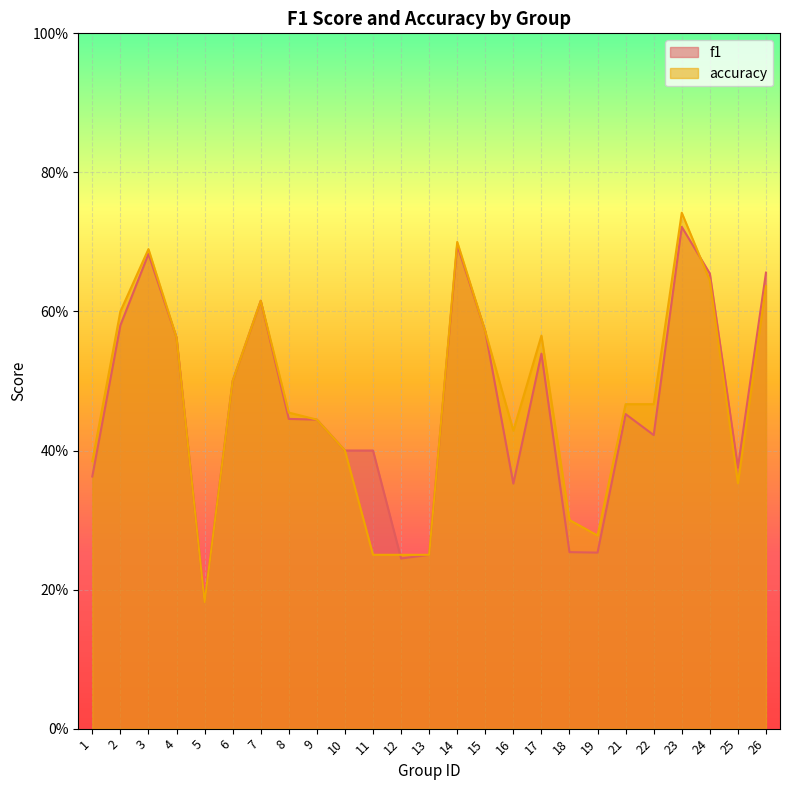

List the labels in order of accuracy value, largest first.

23, 14, 3, 24, 26, 7, 2, 15, 17, 4, 6, 21, 22, 8, 9, 16, 10, 1, 25, 18, 19, 11, 12, 13, 5